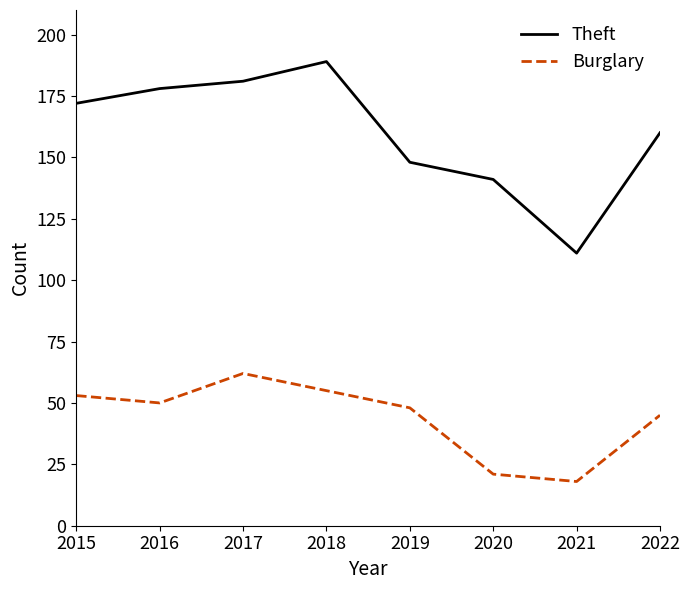

What is the difference between the maximum and minimum values in the Burglary series?

44